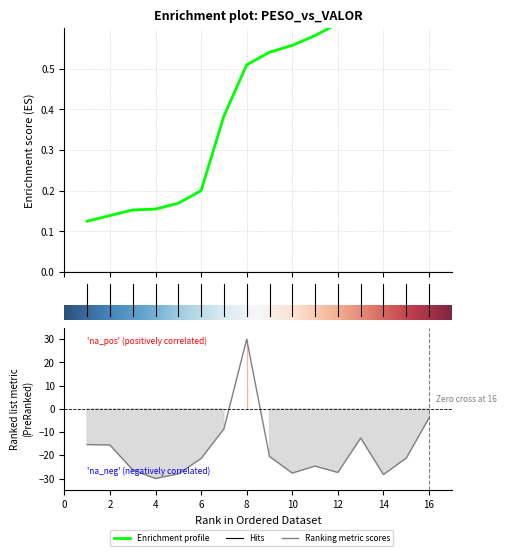

What is the value of the 11th point from the left?

-24.6